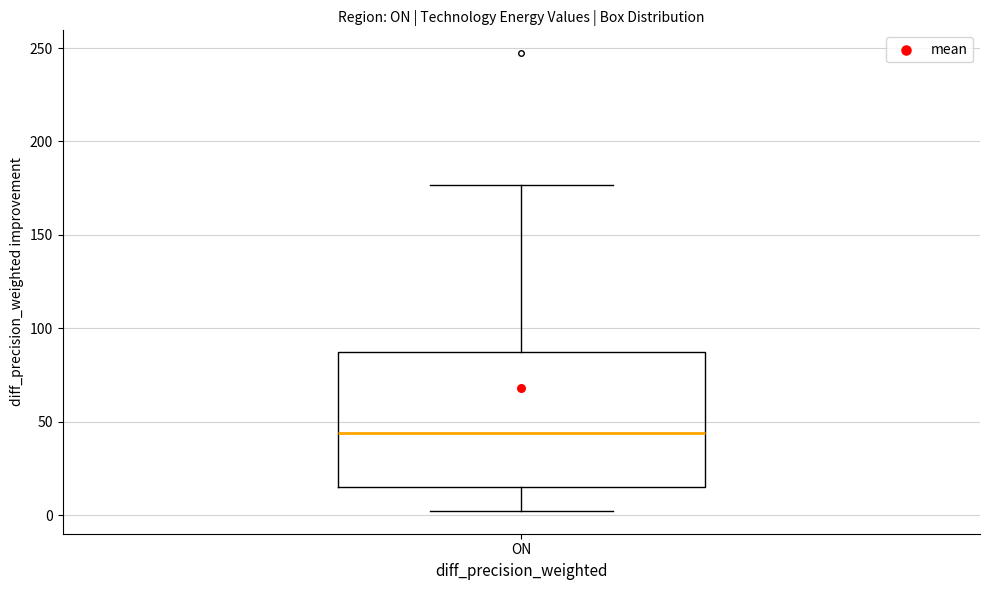

Transcribe this box plot: give where the median line is, the range the box spans, and where the two whiskers end, as read against the y-axis. The values are not printed on the chart, so give them approximately, as read against the axis.

median 45, box 15 to 85, whiskers 0 to 175